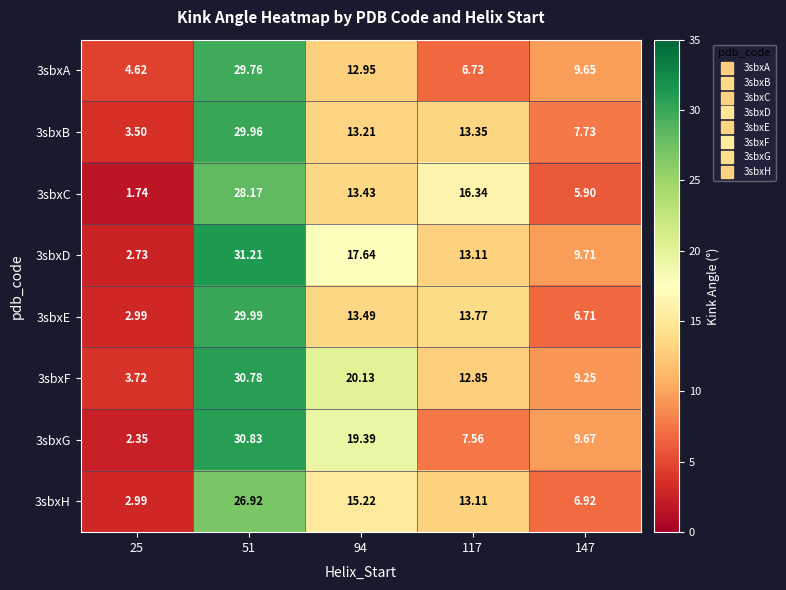

Is the value of 3sbxE at 94 greater than the value of 3sbxH at 117?

Yes